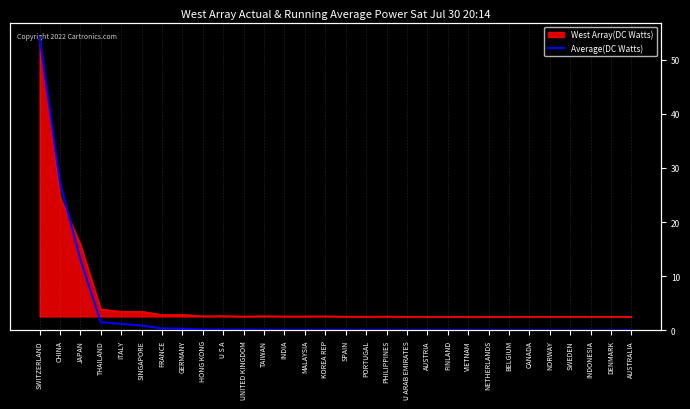

At which category does the chart reach its peak across all series?

SWITZERLAND